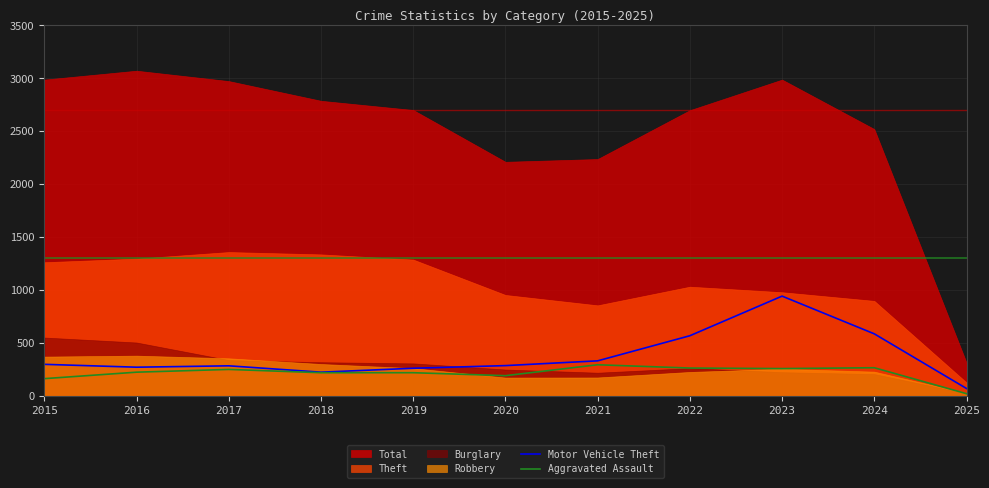

How many data points in Aggravated Assault are less than 225?

5